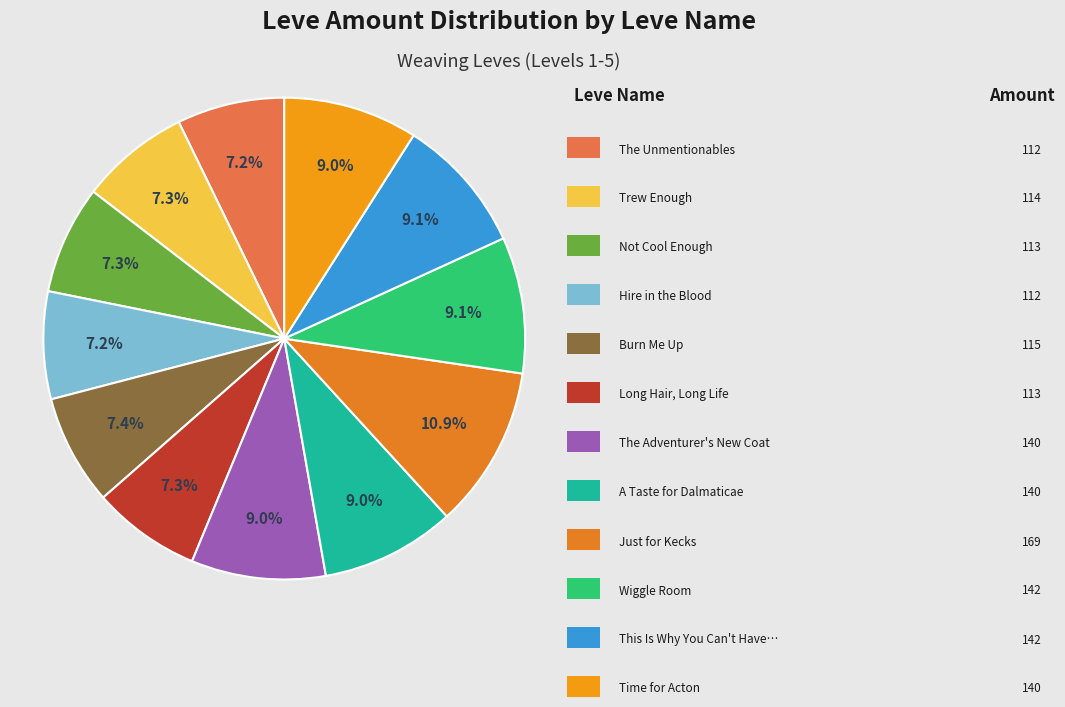

Rank the categories by value from highest to lowest.

Just for Kecks, Wiggle Room, This Is Why You Can't Have Nice Things, The Adventurer's New Coat, A Taste for Dalmaticae, Time for Acton, Burn Me Up, Trew Enough, Not Cool Enough, Long Hair, Long Life, The Unmentionables, Hire in the Blood